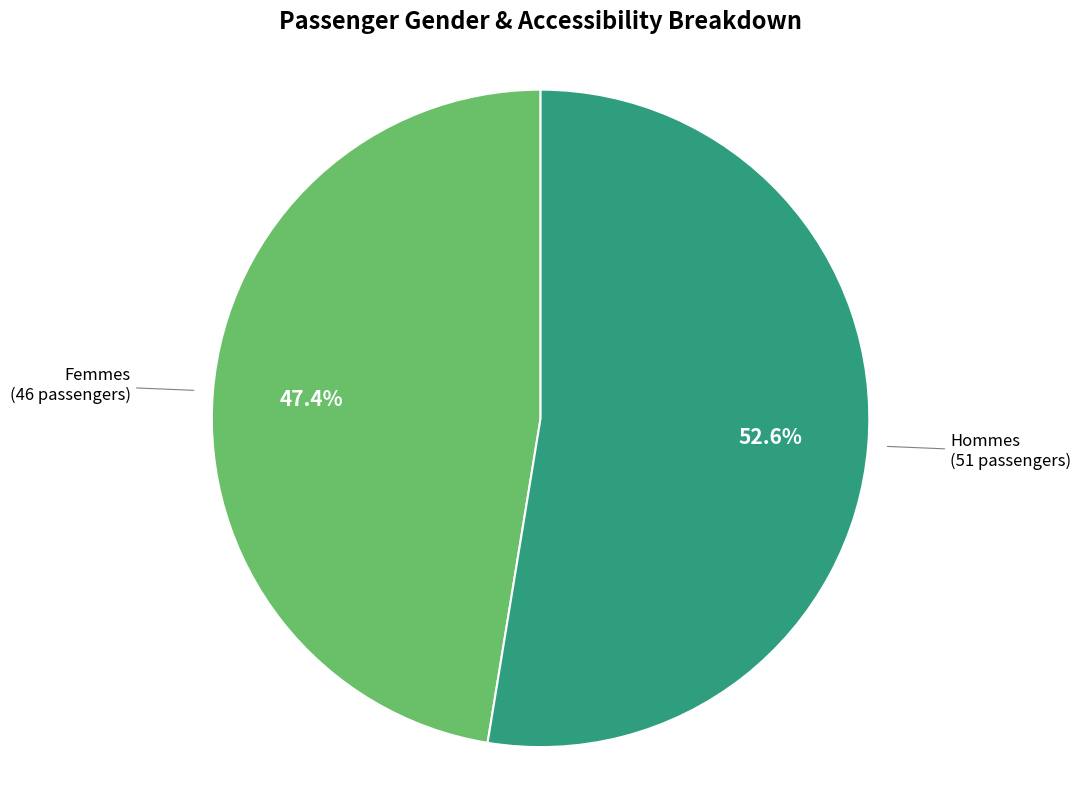

To the nearest percent, what is the average slice percentage?

50%